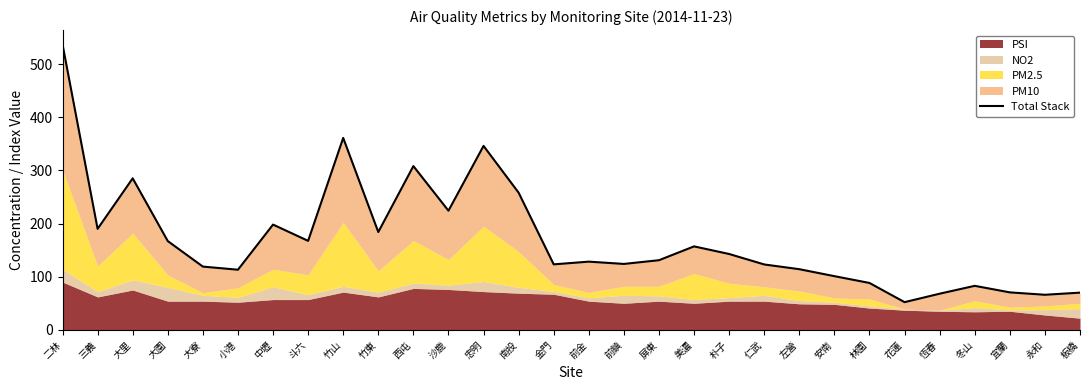

What is the sum of all values?

5099.5